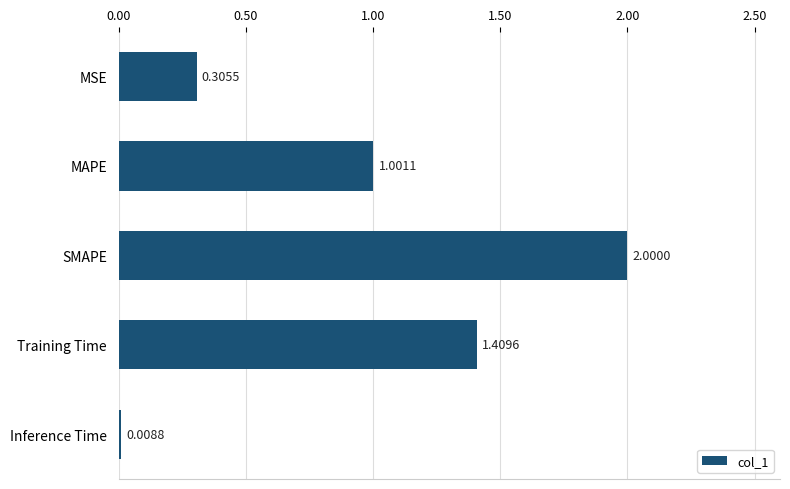

List the labels in order of value, largest first.

SMAPE, Training Time, MAPE, MSE, Inference Time